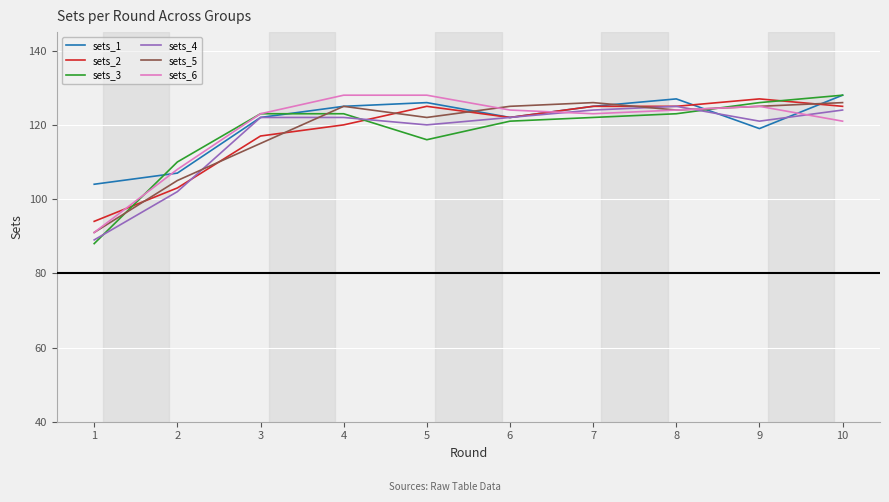

Is the value of sets_3 at 1 greater than the value of sets_1 at 10?

No